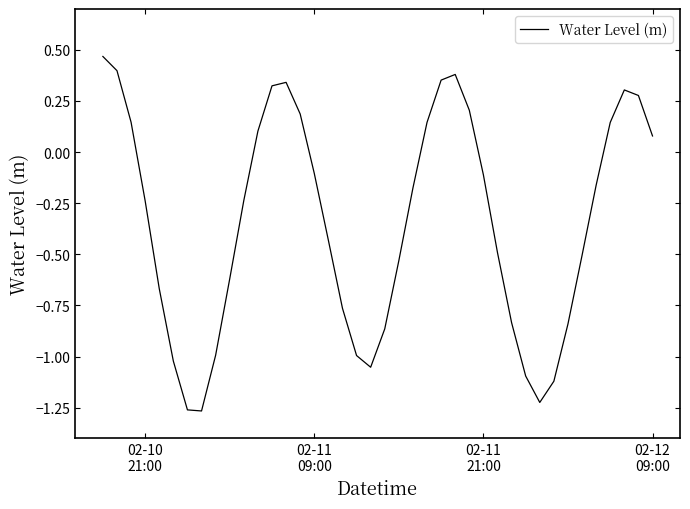

What is the difference between the maximum and minimum values?

1.7